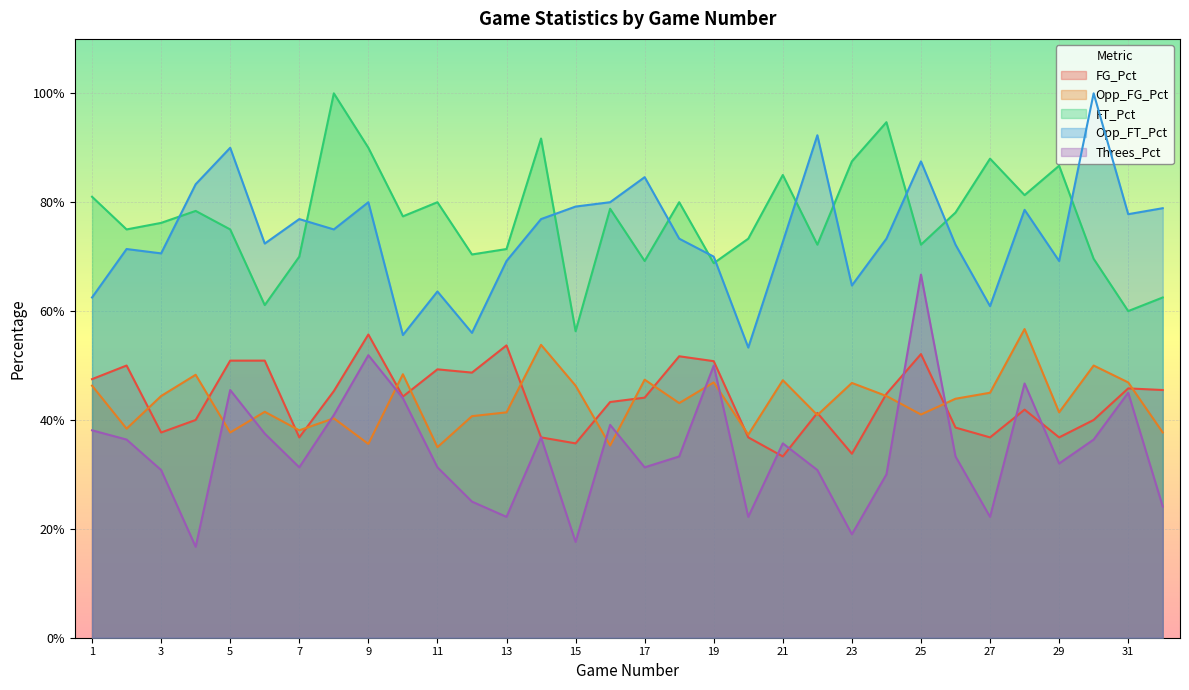

Reading left to right, extract all data points from this chart.

FG_Pct: 0.5	0.5	0.4	0.4	0.5	0.5	0.4	0.5	0.6	0.4	0.5	0.5	0.5	0.4	0.4	0.4	0.4	0.5	0.5	0.4	0.3	0.4	0.3	0.4	0.5	0.4	0.4	0.4	0.4	0.4	0.5	0.5
Opp_FG_Pct: 0.5	0.4	0.4	0.5	0.4	0.4	0.4	0.4	0.4	0.5	0.3	0.4	0.4	0.5	0.5	0.4	0.5	0.4	0.5	0.4	0.5	0.4	0.5	0.4	0.4	0.4	0.5	0.6	0.4	0.5	0.5	0.4
FT_Pct: 0.8	0.8	0.8	0.8	0.8	0.6	0.7	1.0	0.9	0.8	0.8	0.7	0.7	0.9	0.6	0.8	0.7	0.8	0.7	0.7	0.8	0.7	0.9	0.9	0.7	0.8	0.9	0.8	0.9	0.7	0.6	0.6
Opp_FT_Pct: 0.6	0.7	0.7	0.8	0.9	0.7	0.8	0.8	0.8	0.6	0.6	0.6	0.7	0.8	0.8	0.8	0.8	0.7	0.7	0.5	0.7	0.9	0.6	0.7	0.9	0.7	0.6	0.8	0.7	1.0	0.8	0.8
Threes_Pct: 0.4	0.4	0.3	0.2	0.5	0.4	0.3	0.4	0.5	0.4	0.3	0.2	0.2	0.4	0.2	0.4	0.3	0.3	0.5	0.2	0.4	0.3	0.2	0.3	0.7	0.3	0.2	0.5	0.3	0.4	0.5	0.2